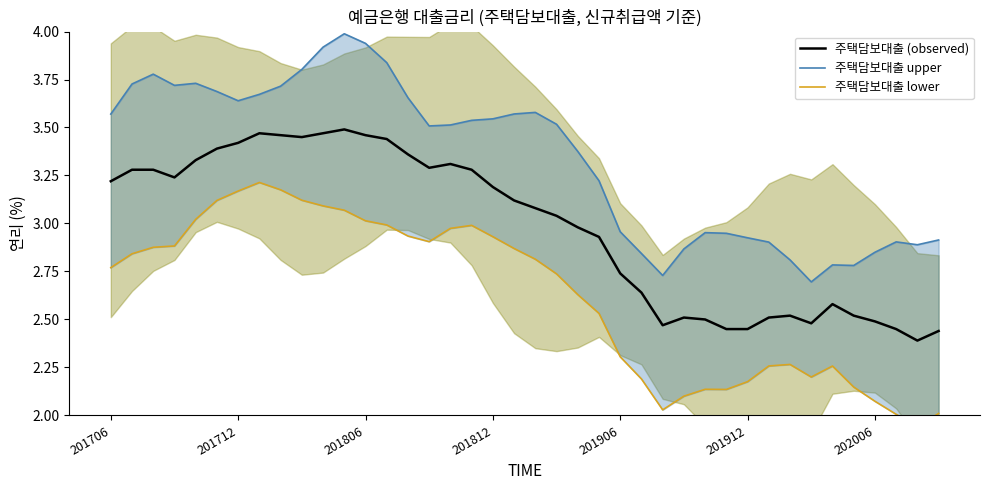

What is the value of the 주택담보대출 upper point at the 33rd from the left?

2.8